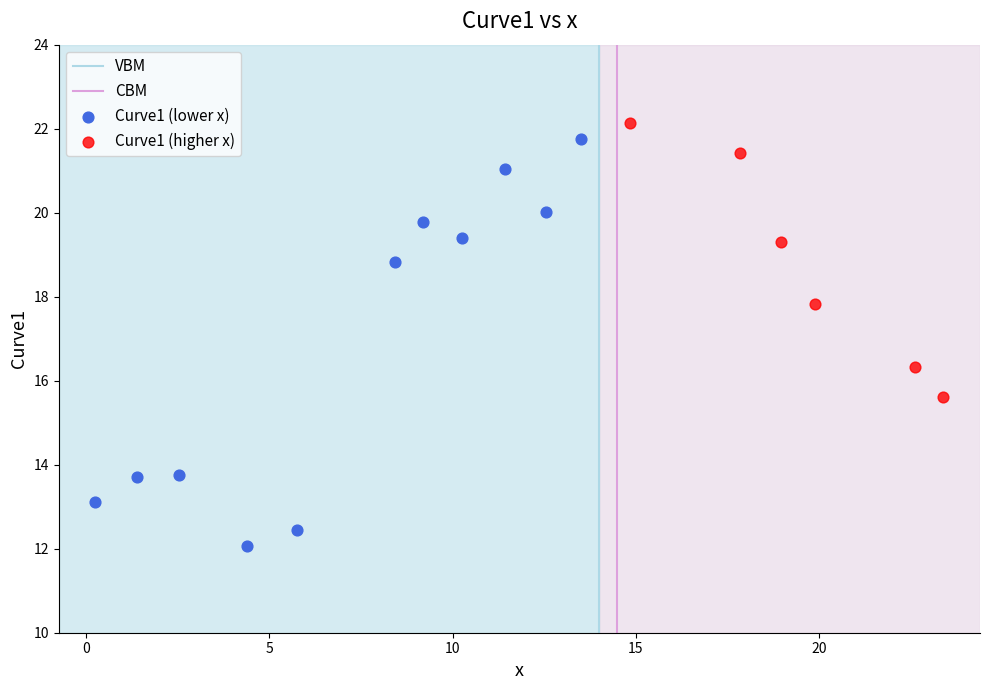

Which series has the widest spread of Y values?

Curve1 (lower x)